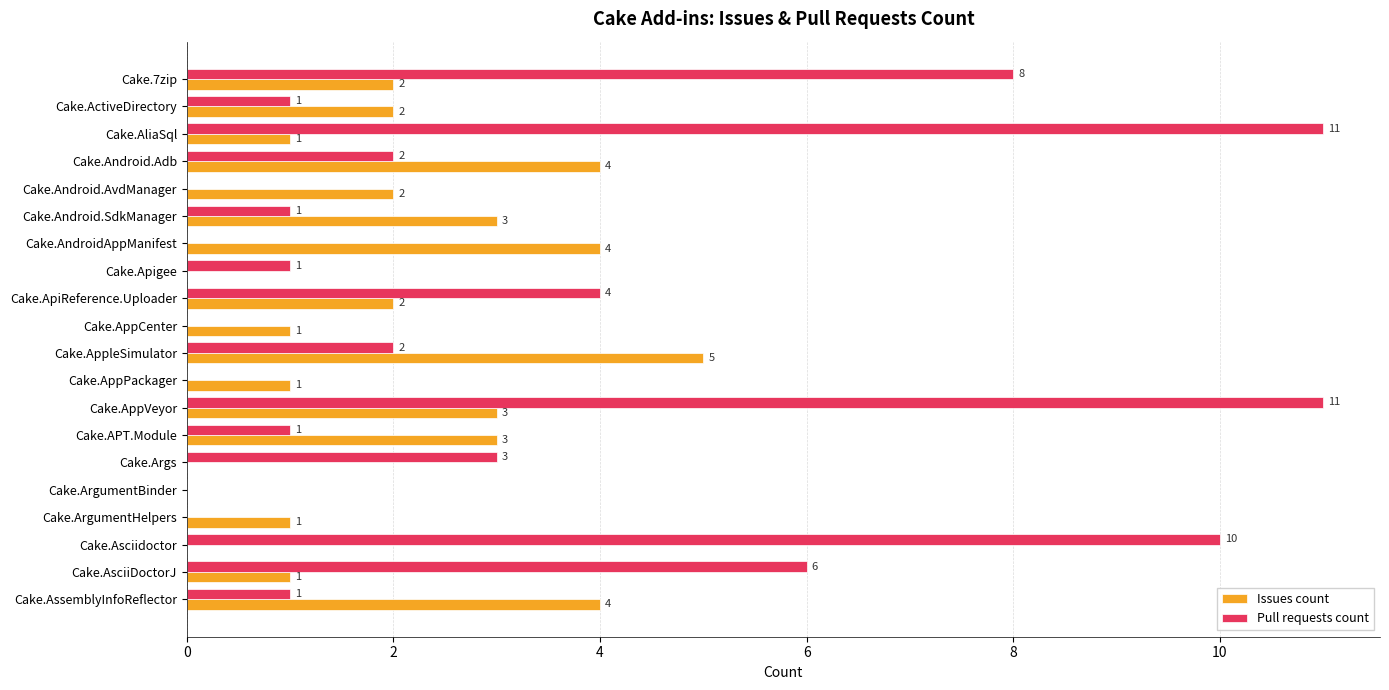

The value of Pull requests count at Cake.AppleSimulator is 3. True or false?

False